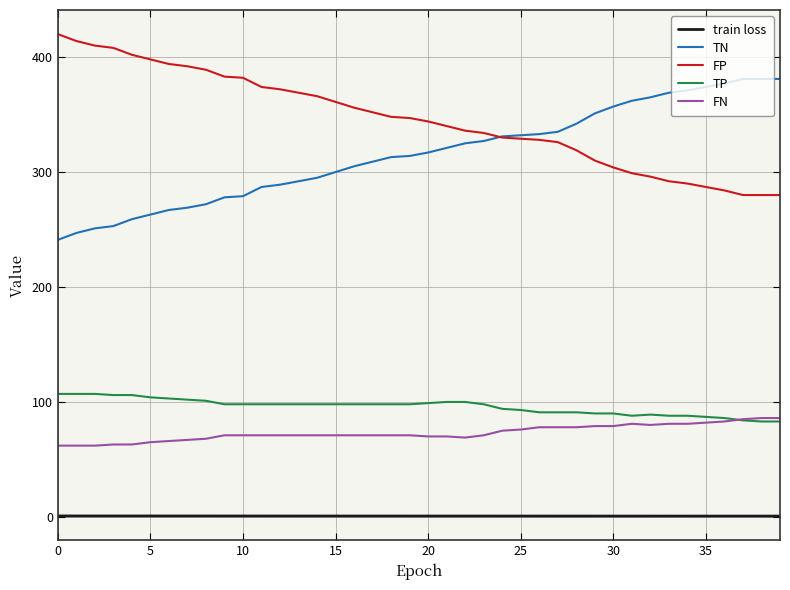

Which series has the largest total across all categories?

FP